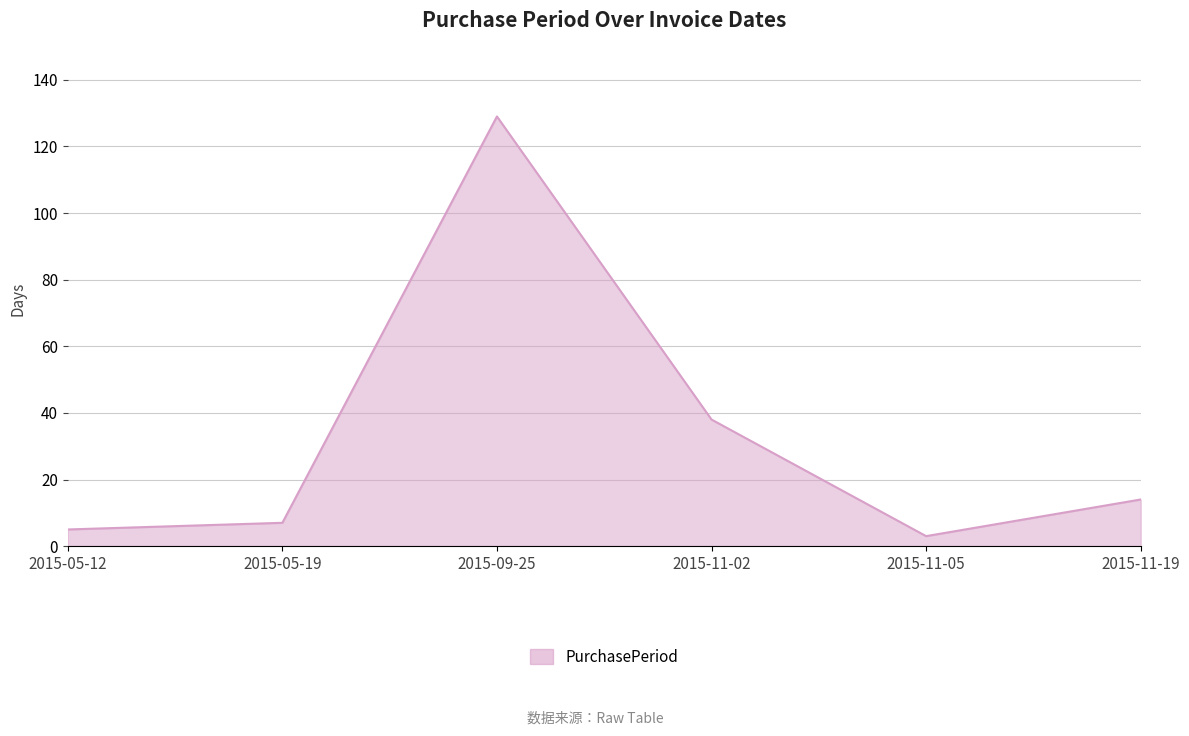

How many lines are shown in the chart?

1